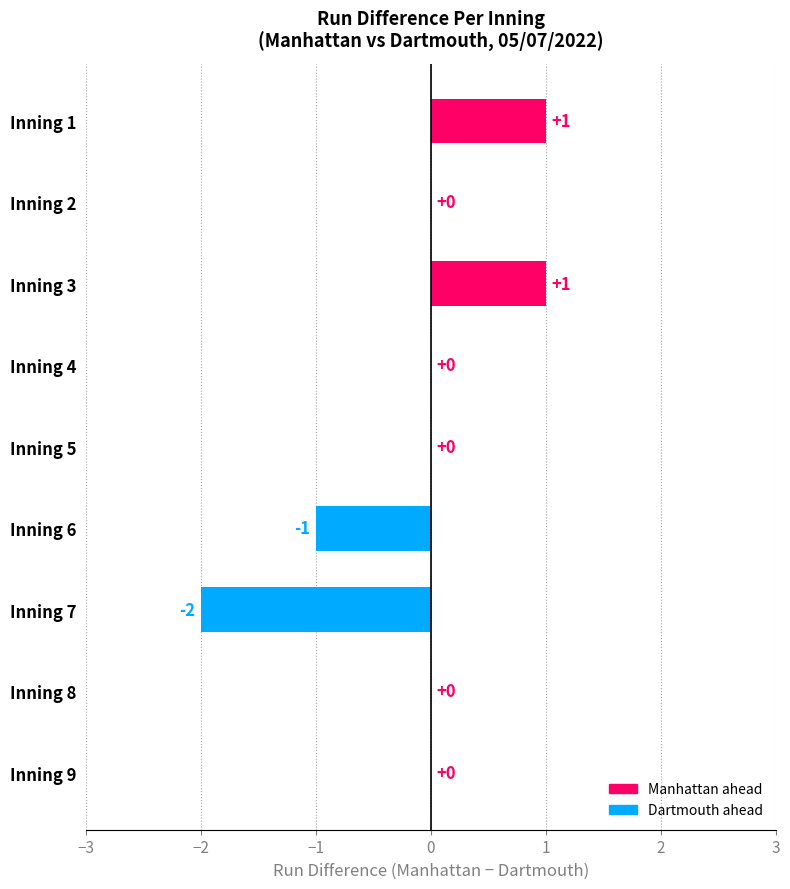

Reading top to bottom, what are all the values shown in this chart?

Inning 1=1	Inning 2=0	Inning 3=1	Inning 4=0	Inning 5=0	Inning 6=-1	Inning 7=-2	Inning 8=0	Inning 9=0